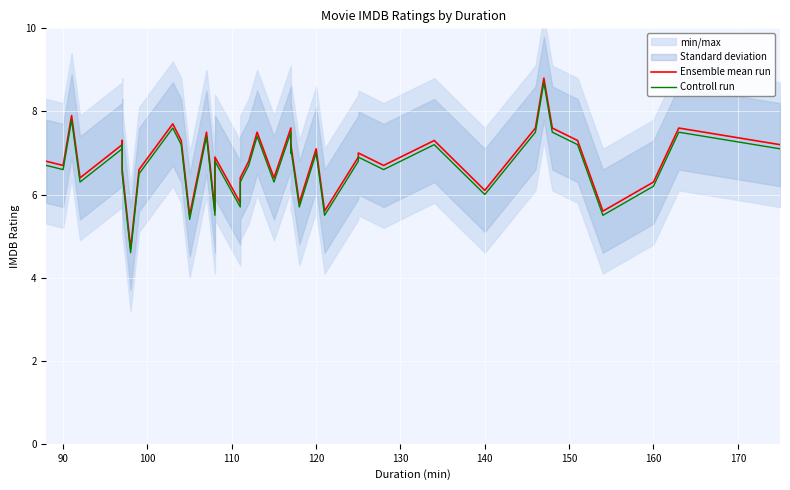

What is the difference between the maximum and minimum values in the Controll run series?

4.1